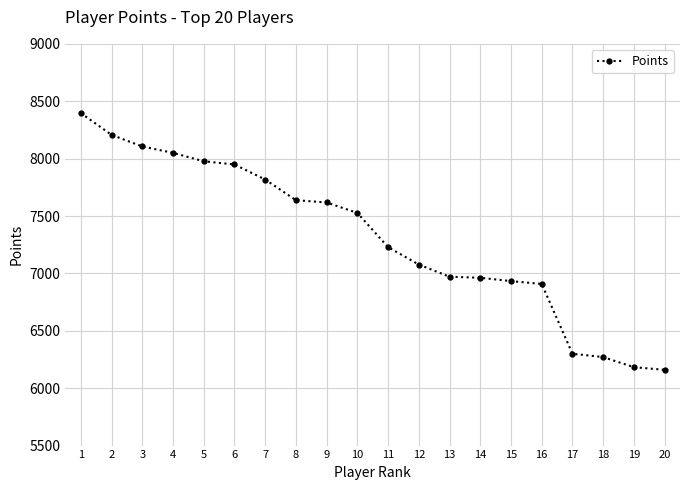

What is the value of the 10th point from the left?

7527